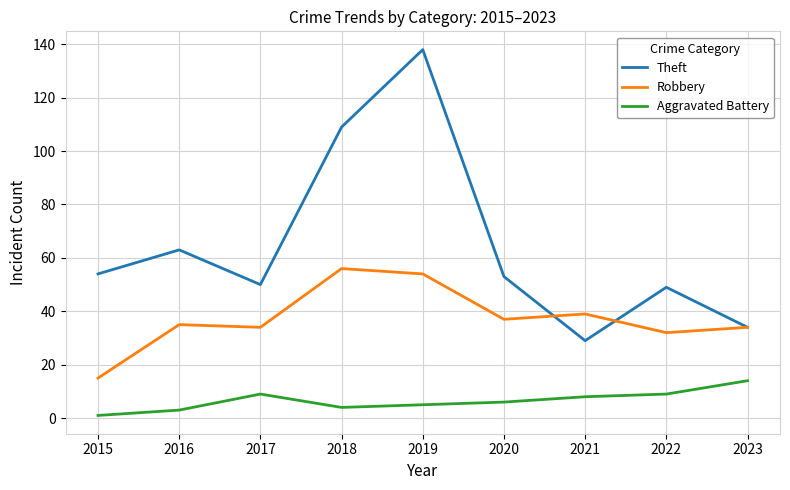

What value does the Robbery series have at 2023?

34